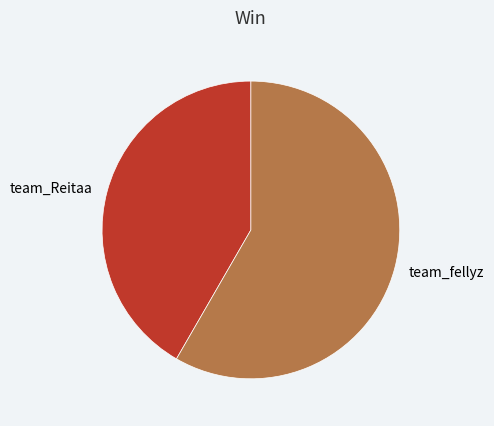

Is there any slice that represents more than half of the pie?

Yes